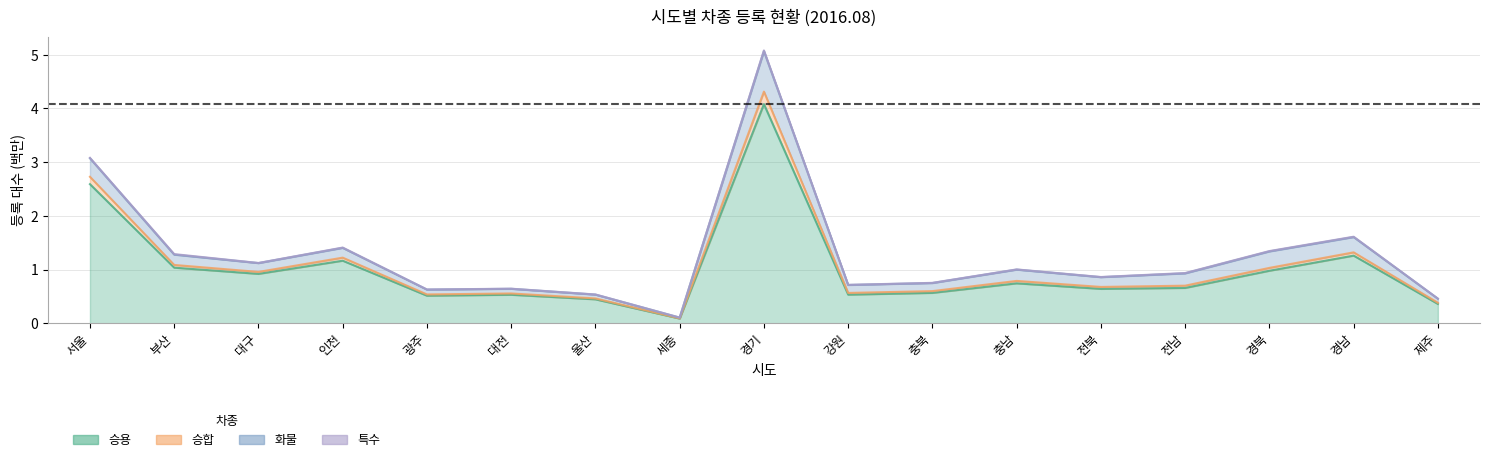

Between 대전 and 충북, which is larger?

충북